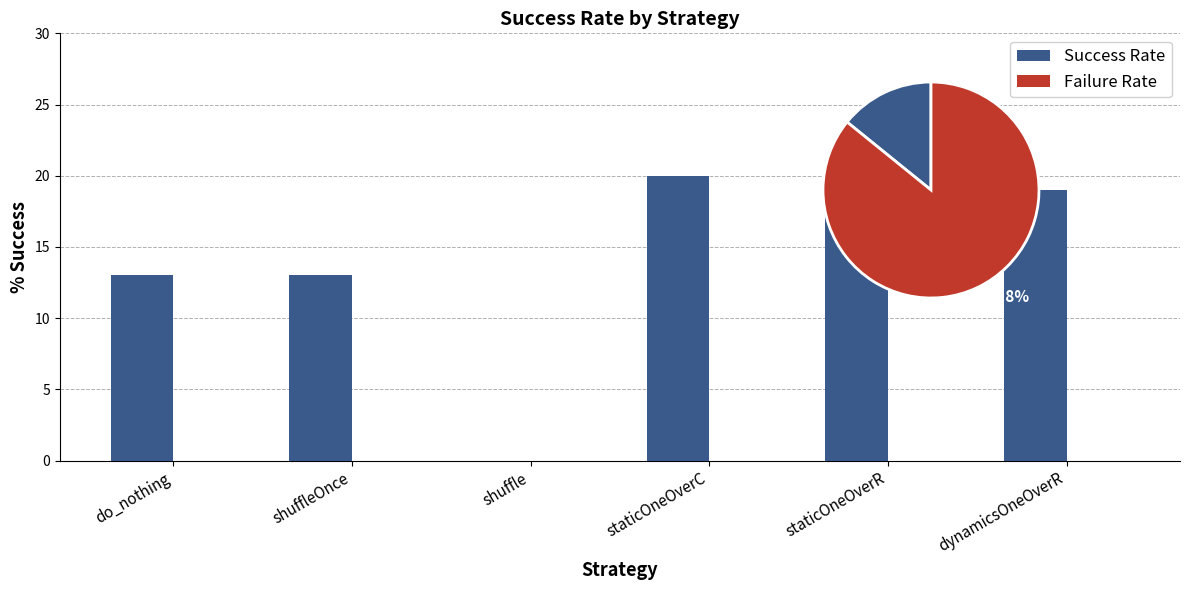

Rank the categories by Failure Rate value from lowest to highest.

do_nothing, shuffleOnce, shuffle, staticOneOverC, staticOneOverR, dynamicsOneOverR